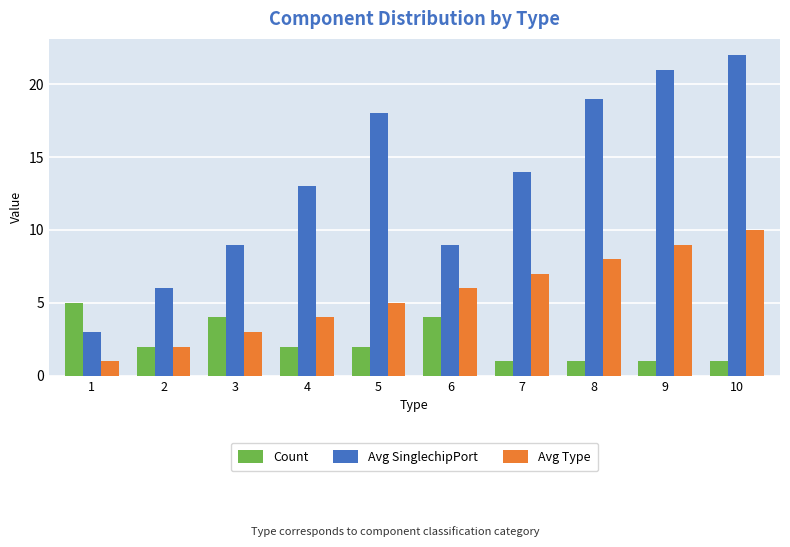

Which series has the largest range (max minus min)?

Avg SinglechipPort